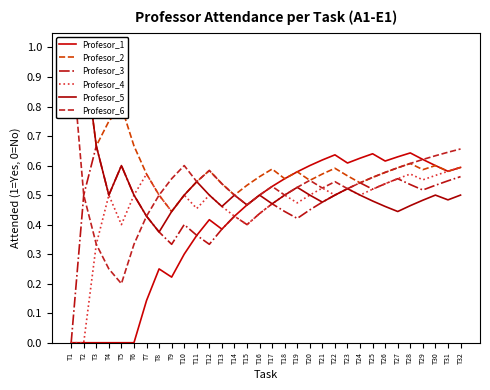

True or false: Profesor_4 and Profesor_2 cross at least once.

False